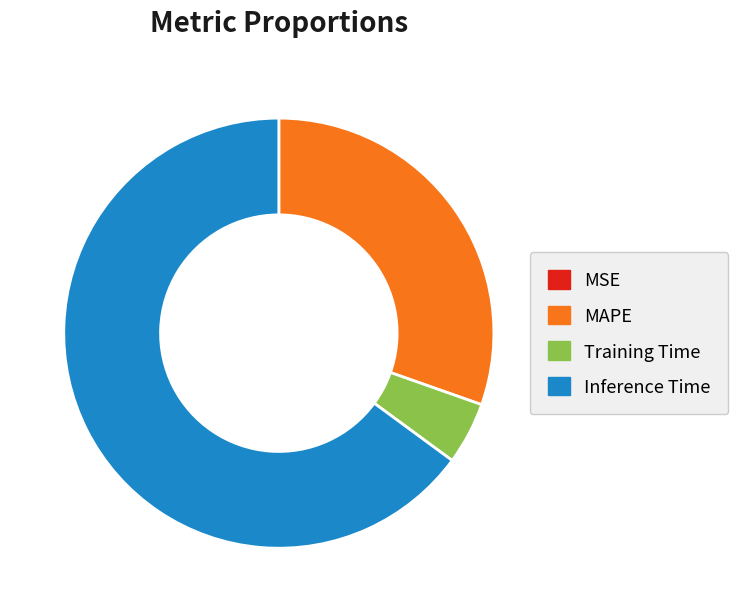

Between Inference Time and MAPE, which is larger?

Inference Time